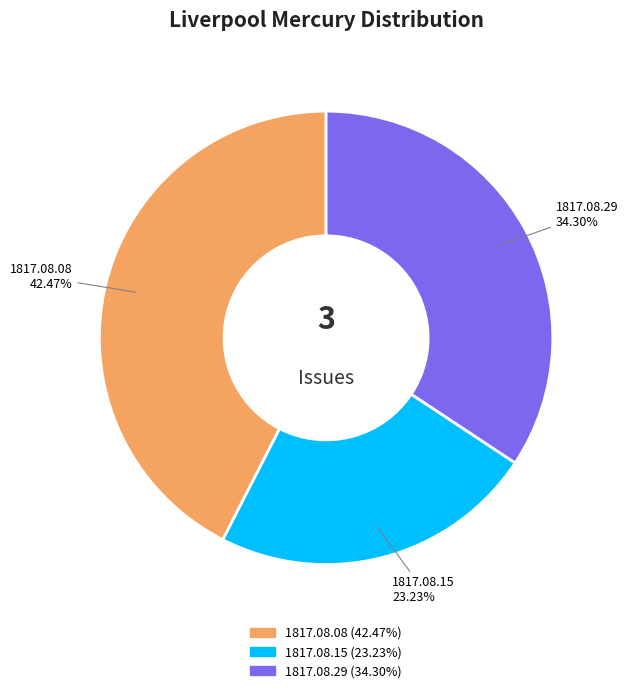

Is there any slice that represents more than half of the pie?

No